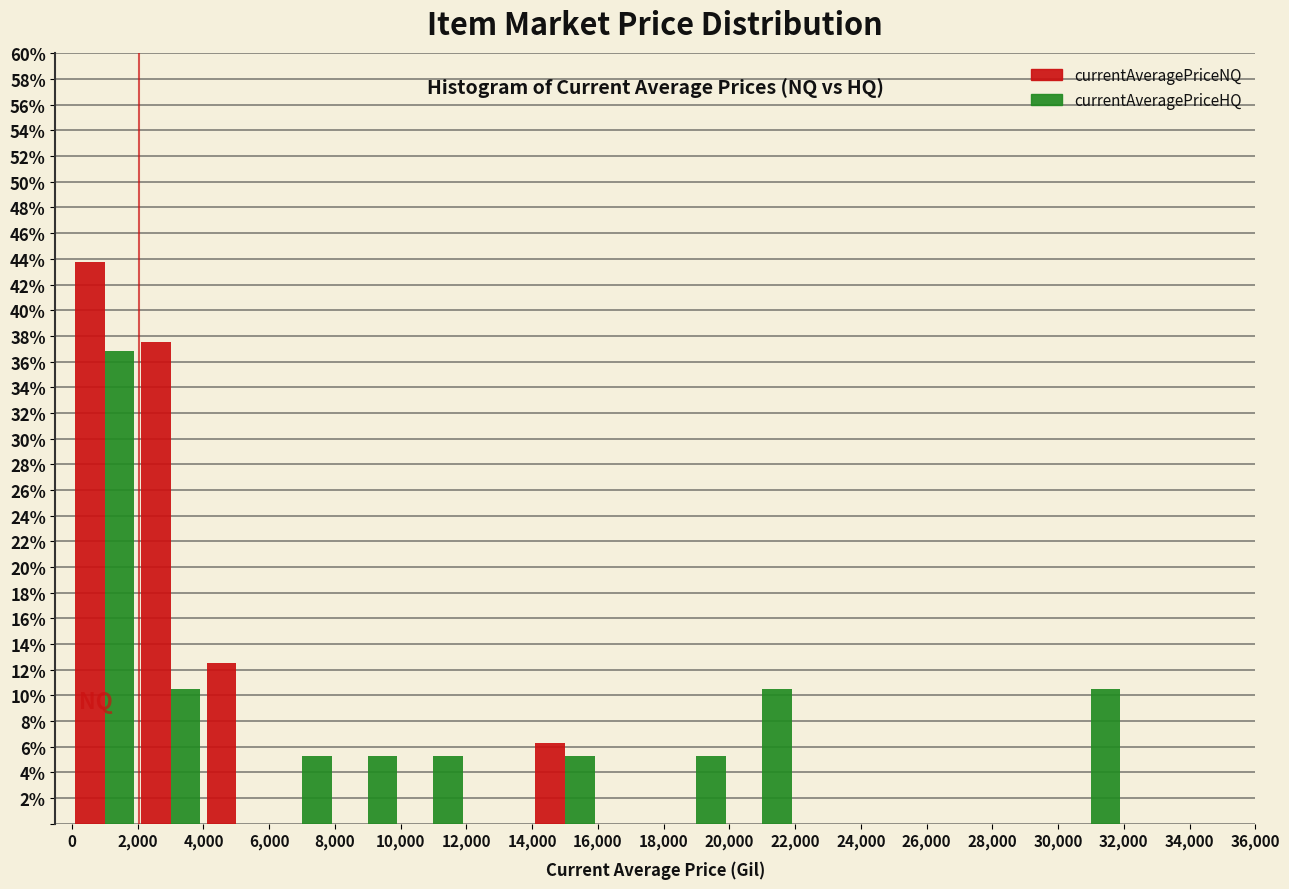

Reading left to right, list every range on the x-axis with the height of the bar of each series over it. The values are not printed on the chart, so give them approximately, as read against the axis.

0 to 2,000: currentAveragePriceNQ=43.8	currentAveragePriceHQ=36.8
2,000 to 4,000: currentAveragePriceNQ=37.6	currentAveragePriceHQ=10.6
4,000 to 6,000: currentAveragePriceNQ=12.6	currentAveragePriceHQ=0
6,000 to 8,000: currentAveragePriceNQ=0	currentAveragePriceHQ=5.2
8,000 to 10,000: currentAveragePriceNQ=0	currentAveragePriceHQ=5.2
10,000 to 12,000: currentAveragePriceNQ=0	currentAveragePriceHQ=5.2
12,000 to 14,000: currentAveragePriceNQ=0	currentAveragePriceHQ=0
14,000 to 16,000: currentAveragePriceNQ=6.2	currentAveragePriceHQ=5.2
16,000 to 18,000: currentAveragePriceNQ=0	currentAveragePriceHQ=0
18,000 to 20,000: currentAveragePriceNQ=0	currentAveragePriceHQ=5.2
20,000 to 22,000: currentAveragePriceNQ=0	currentAveragePriceHQ=10.6
22,000 to 24,000: currentAveragePriceNQ=0	currentAveragePriceHQ=0
24,000 to 26,000: currentAveragePriceNQ=0	currentAveragePriceHQ=0
26,000 to 28,000: currentAveragePriceNQ=0	currentAveragePriceHQ=0
28,000 to 30,000: currentAveragePriceNQ=0	currentAveragePriceHQ=0
30,000 to 32,000: currentAveragePriceNQ=0	currentAveragePriceHQ=10.6
32,000 to 34,000: currentAveragePriceNQ=0	currentAveragePriceHQ=0